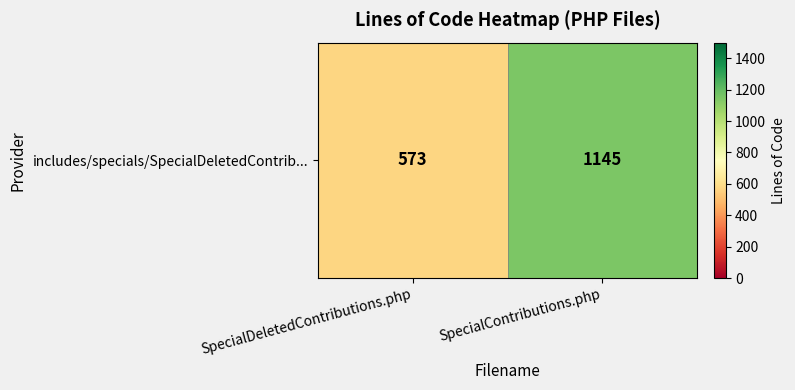

List the labels in order of value, largest first.

SpecialContributions.php, SpecialDeletedContributions.php